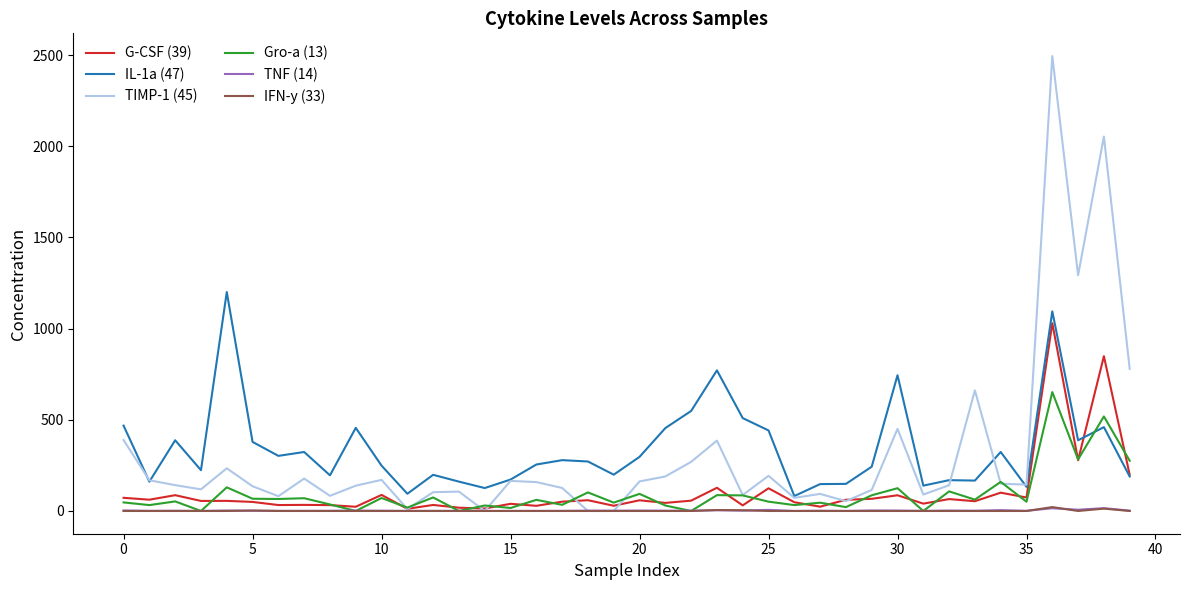

True or false: IL-1a (47) and IFN-y (33) cross at least once.

False